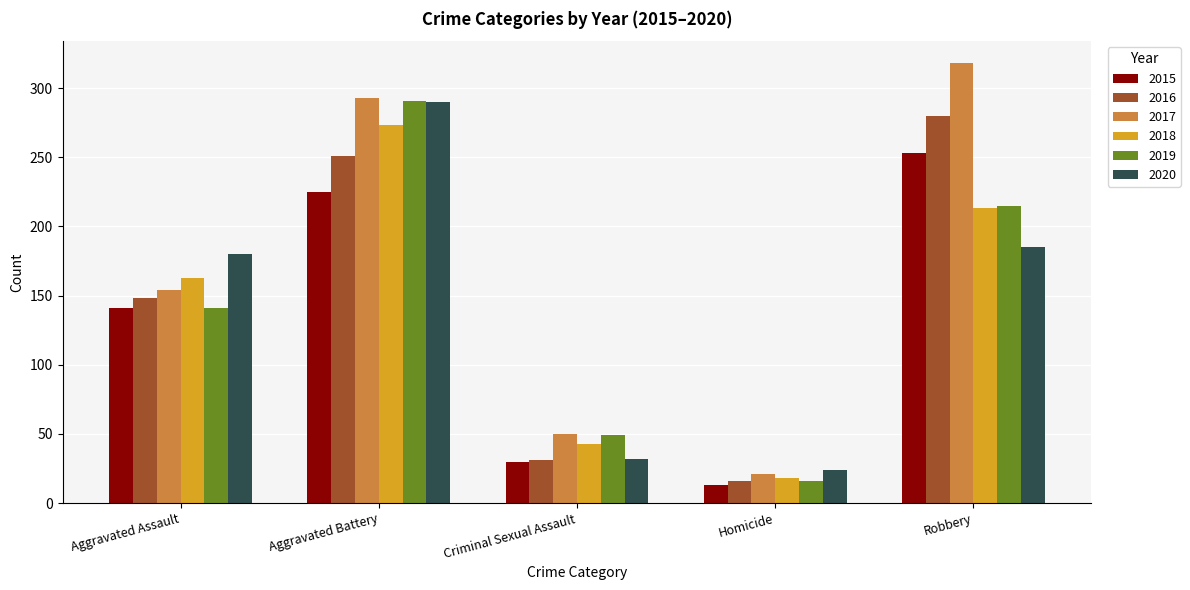

What is the label of the 4th bar from the left?

Homicide